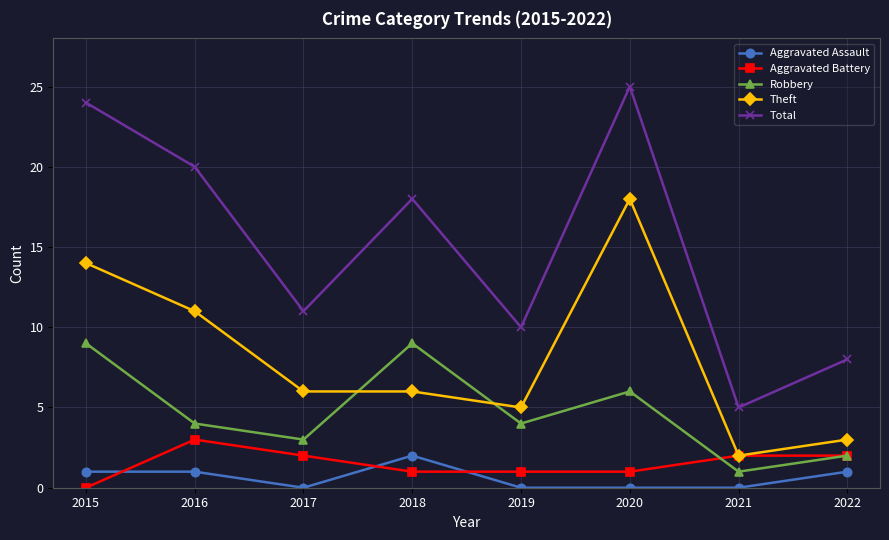

Does the chart display data point markers on the line(s)?

Yes